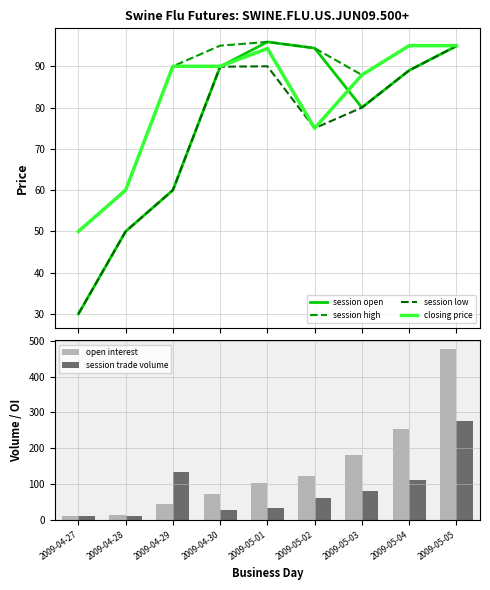

What is the sum of all session trade volume values?

745